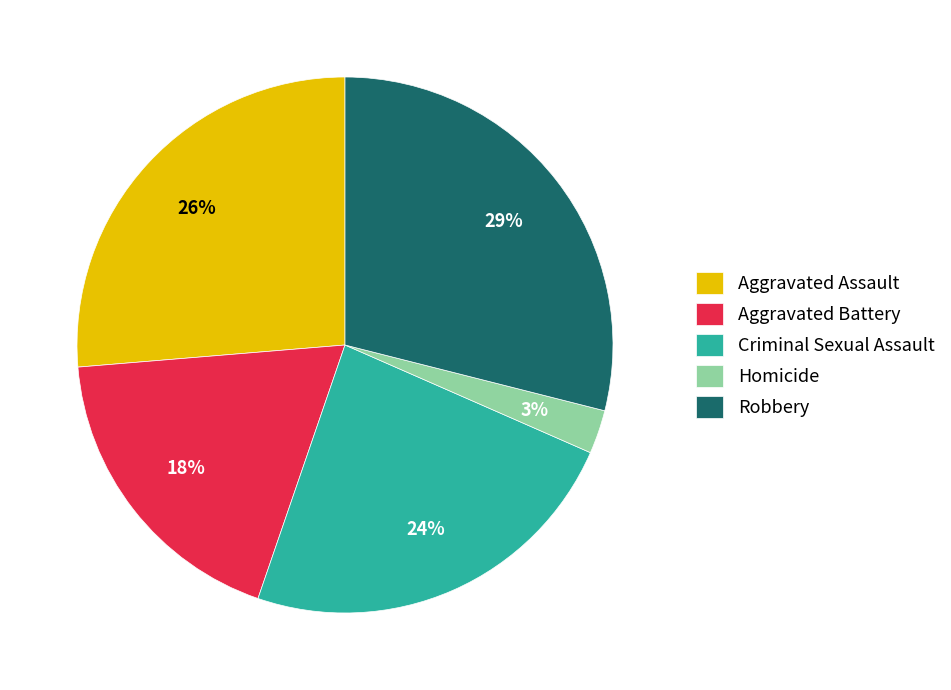

Does Aggravated Battery account for over 50% of the chart?

No